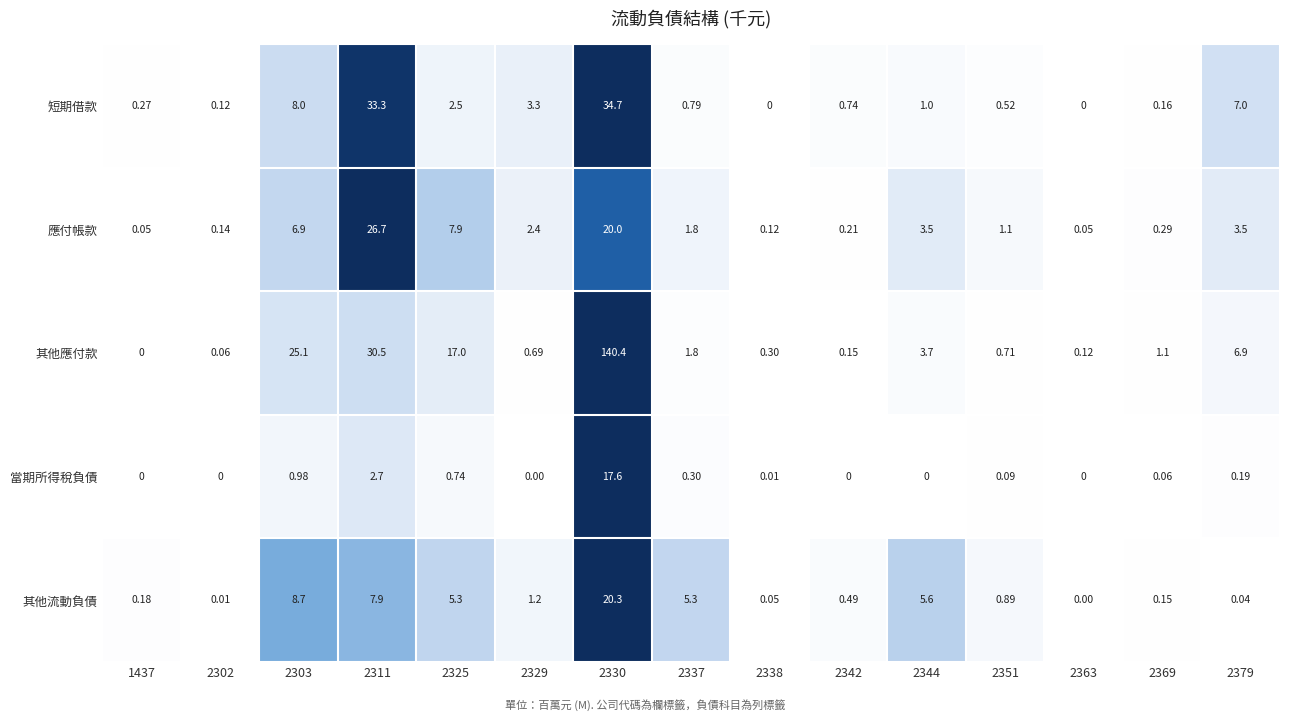

What is the difference between the highest and lowest values at 2379?

7.0